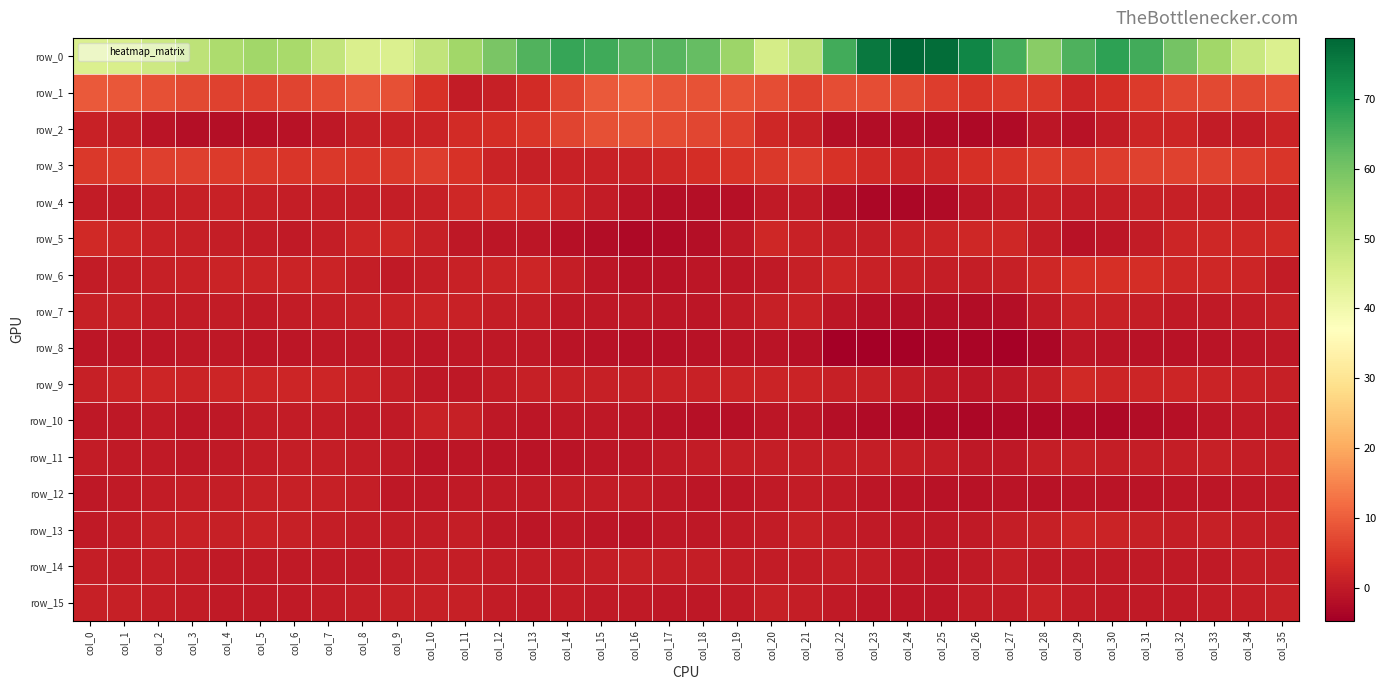

Is the value of row_13 at col_18 greater than the value of row_14 at col_25?

Yes